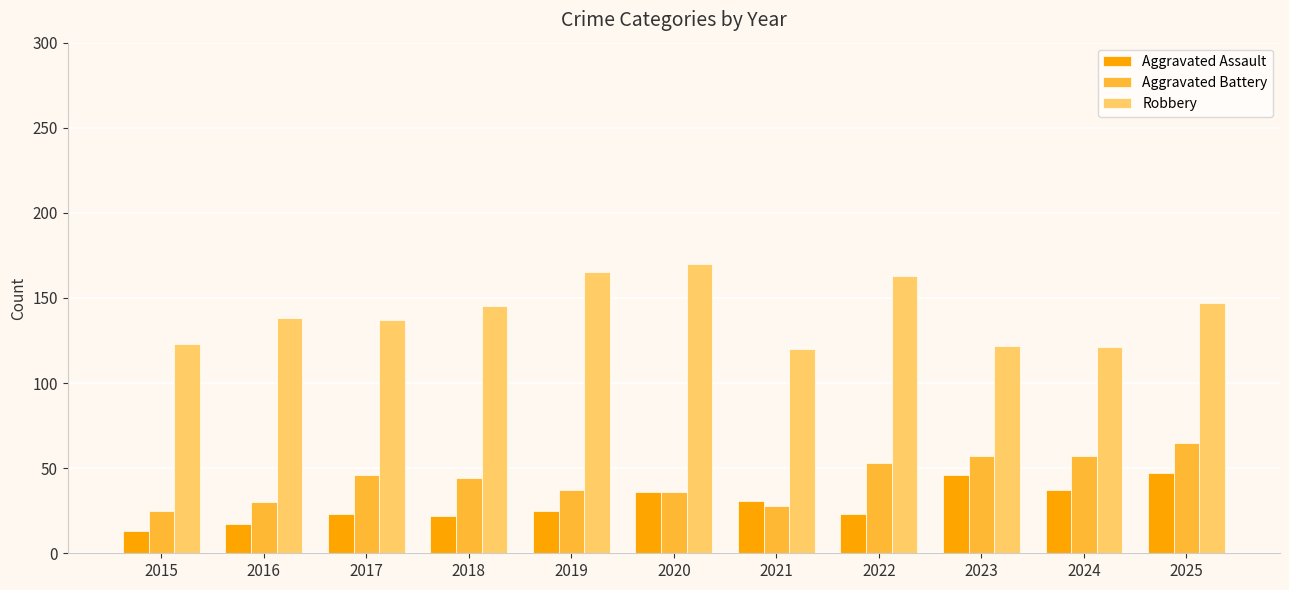

What is the maximum value shown in the chart?

170